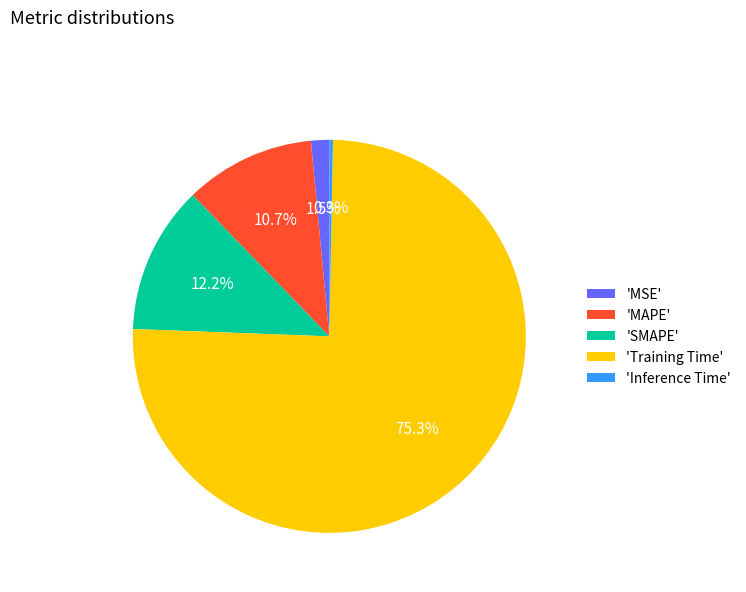

Is 'Training Time' the majority of the pie?

Yes